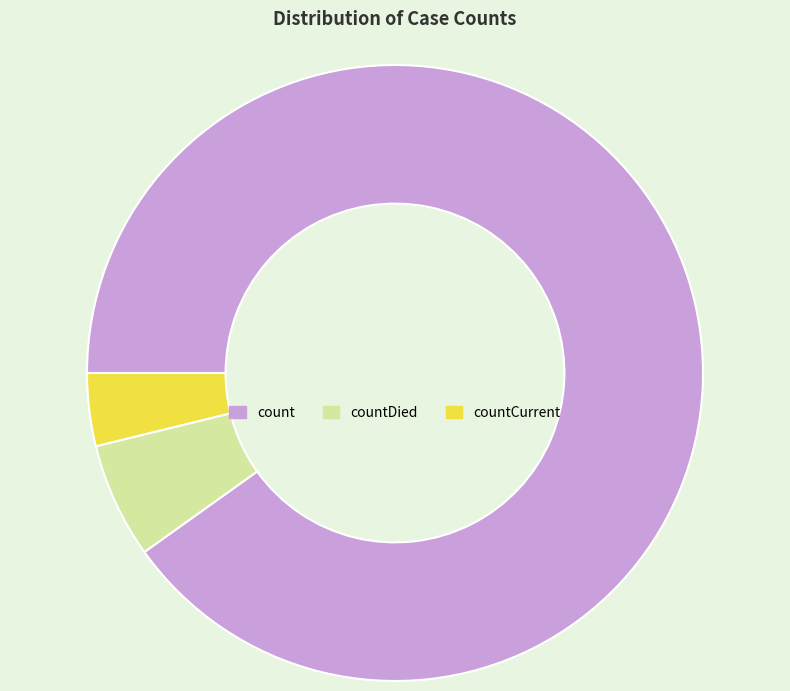

The countDied slice represents 6% of the pie. True or false?

True